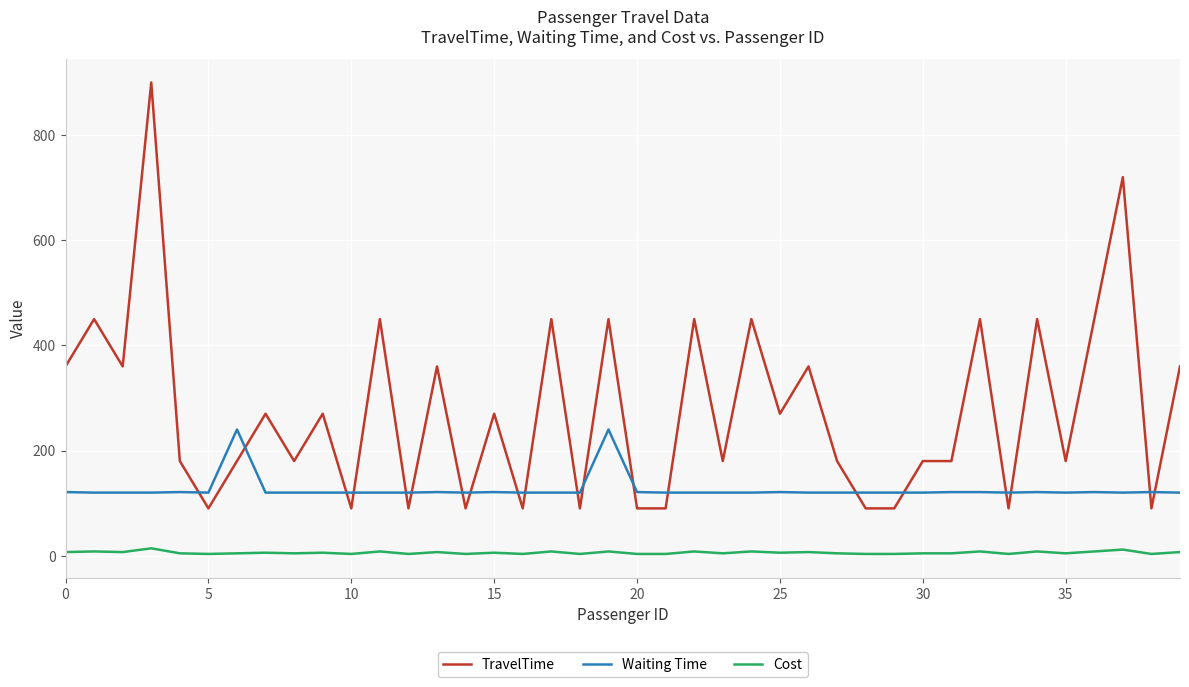

How many series are shown in this chart?

3